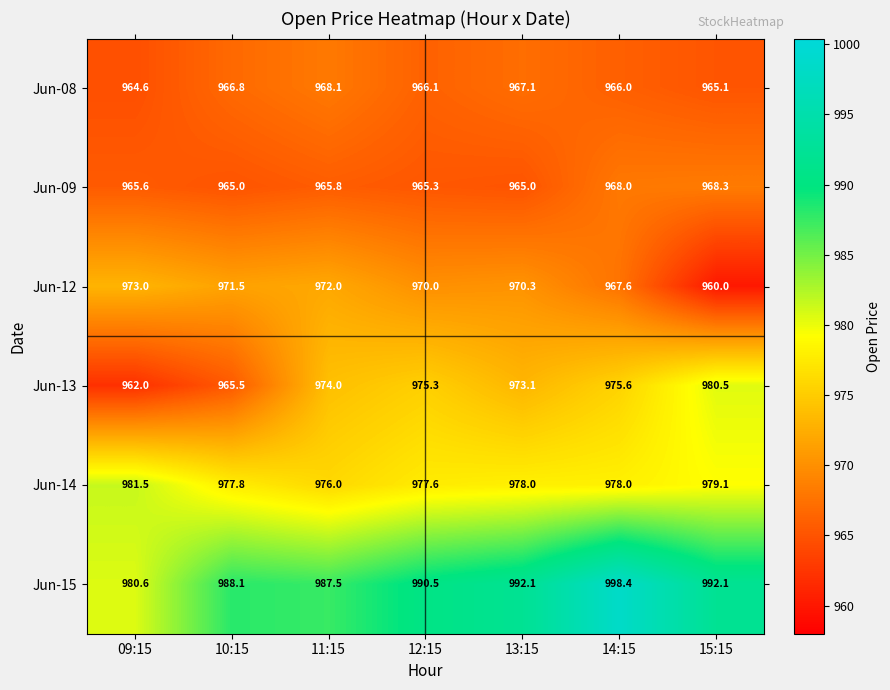

What is the difference between the maximum and minimum values in the Jun-08 series?

3.5